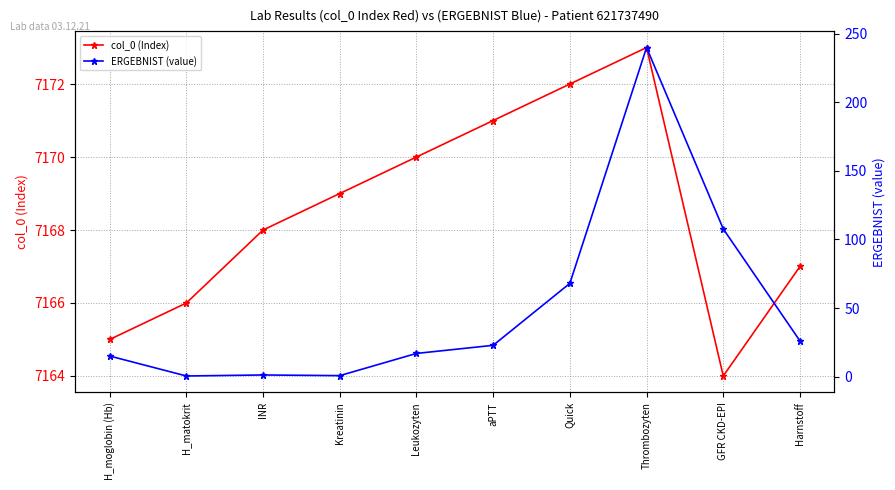

What is the greatest value displayed?

7173.0